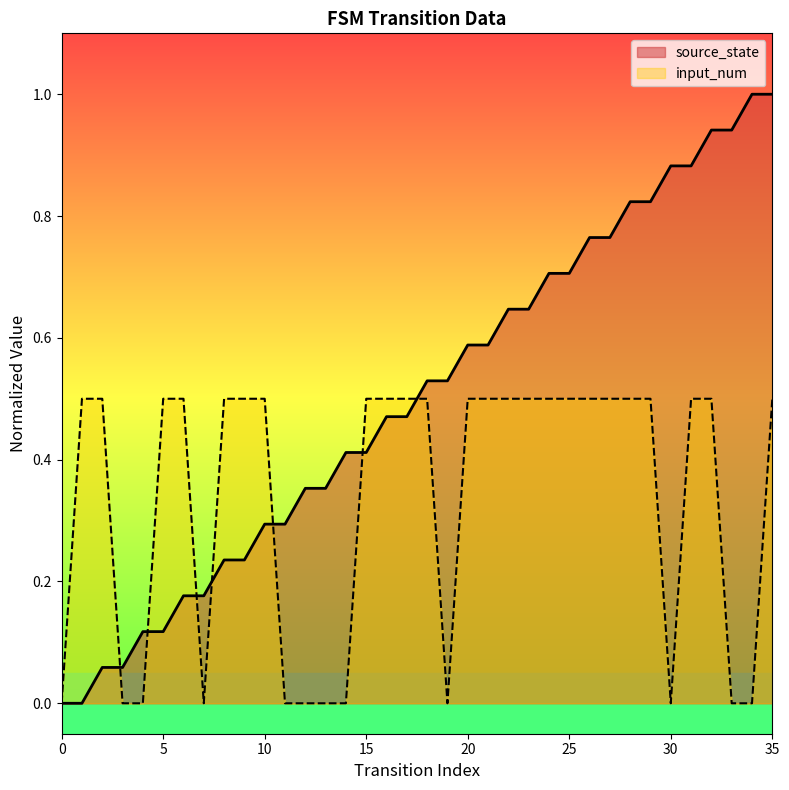

True or false: source_state and input_num intersect in this chart.

True